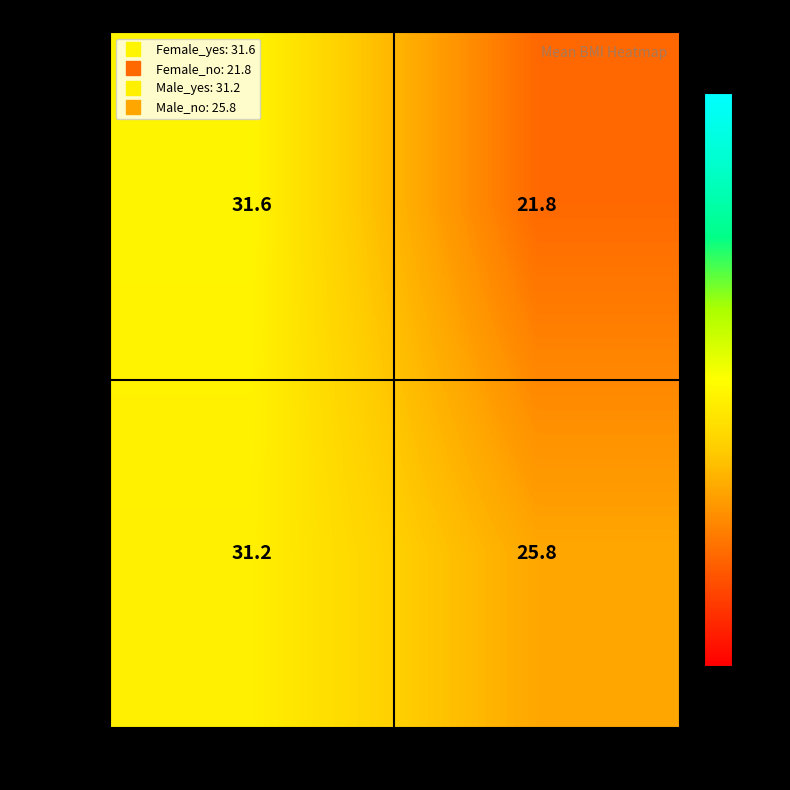

List the series in order of their peak value, lowest first.

Male, Female